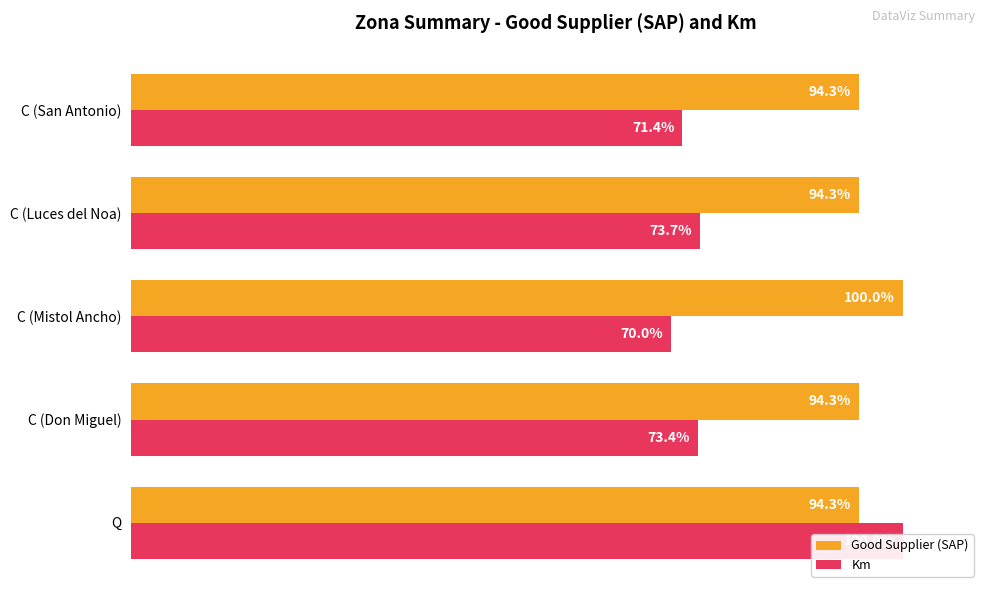

True or false: Km has a value of 45.7 at C (Don Miguel).

False